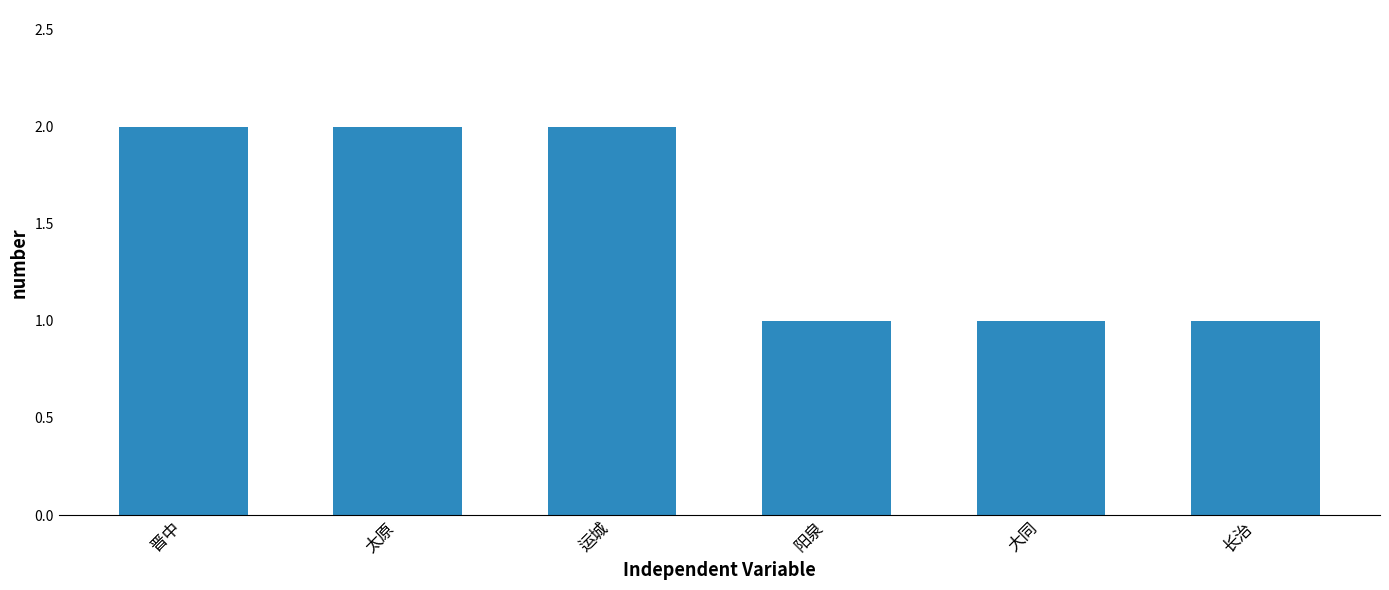

What is the change in value from 太原 to 长治?

-1